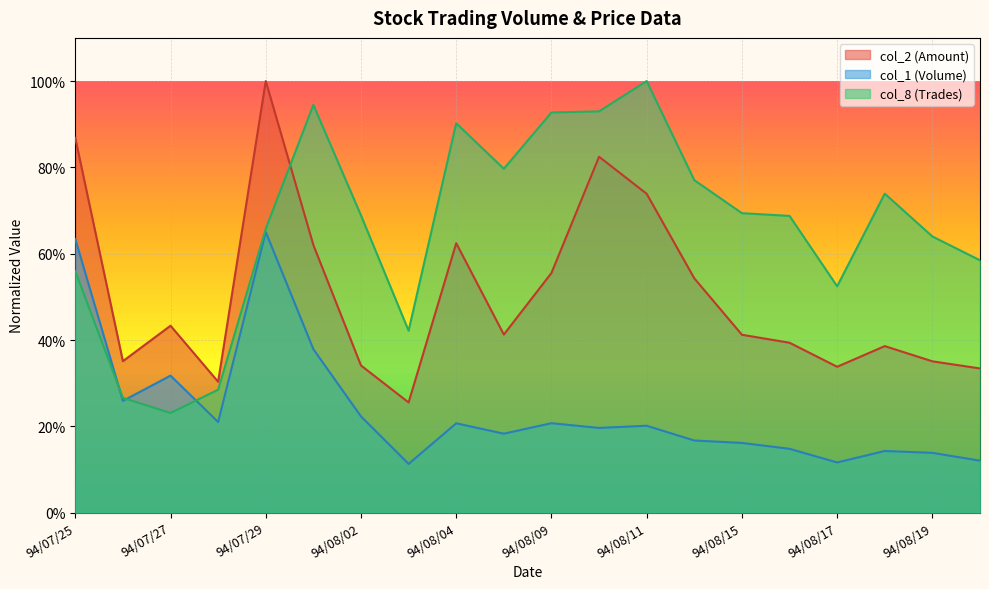

At which label is col_8 closest to 0?

94/07/27